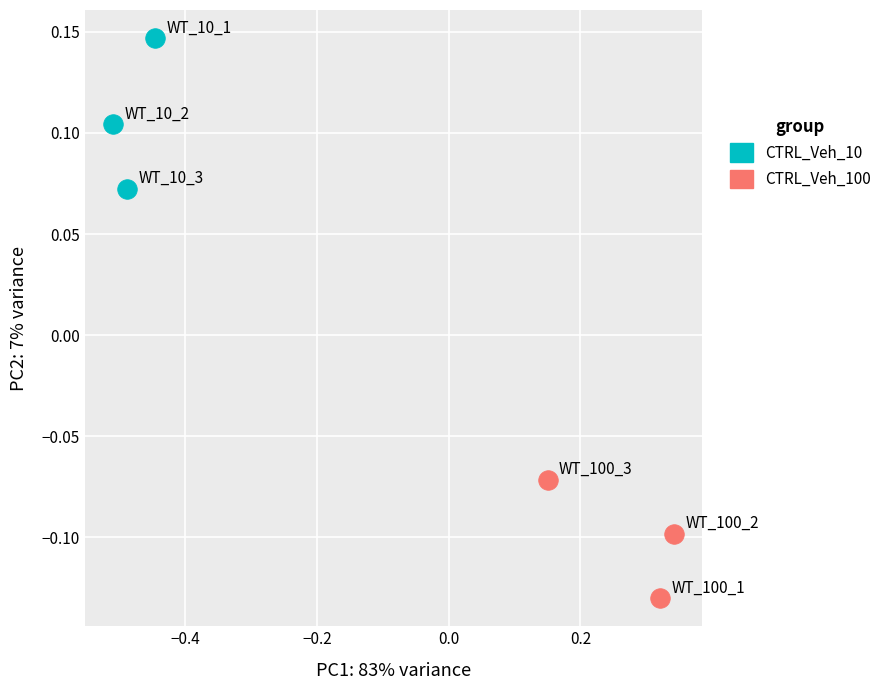

Which series contains the highest Y value?

CTRL_Veh_10